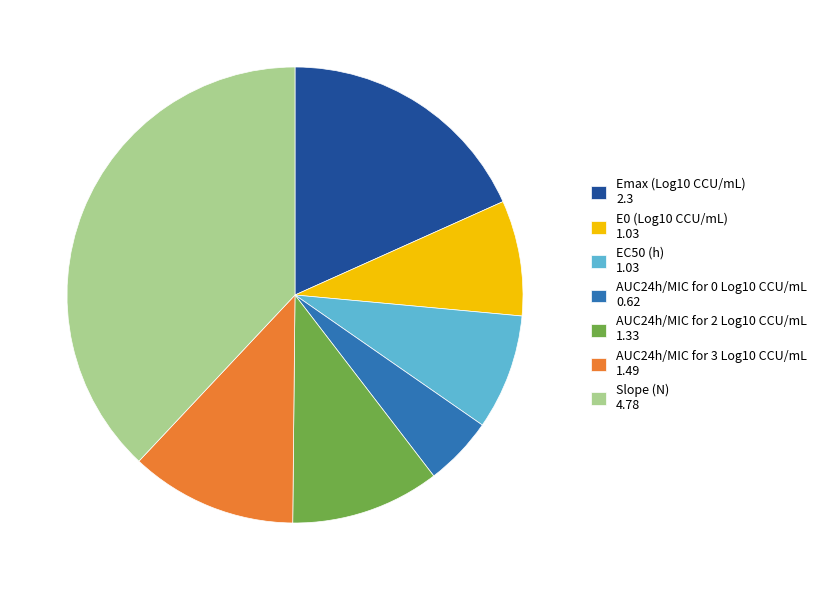

Which slice is the smallest?

AUC24h/MIC for 0 Log10 CCU/mL